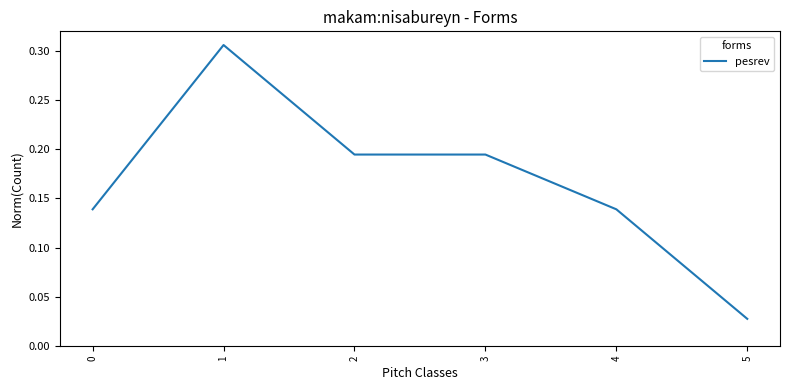

Is it true that the value at 1 is 0.5?

False